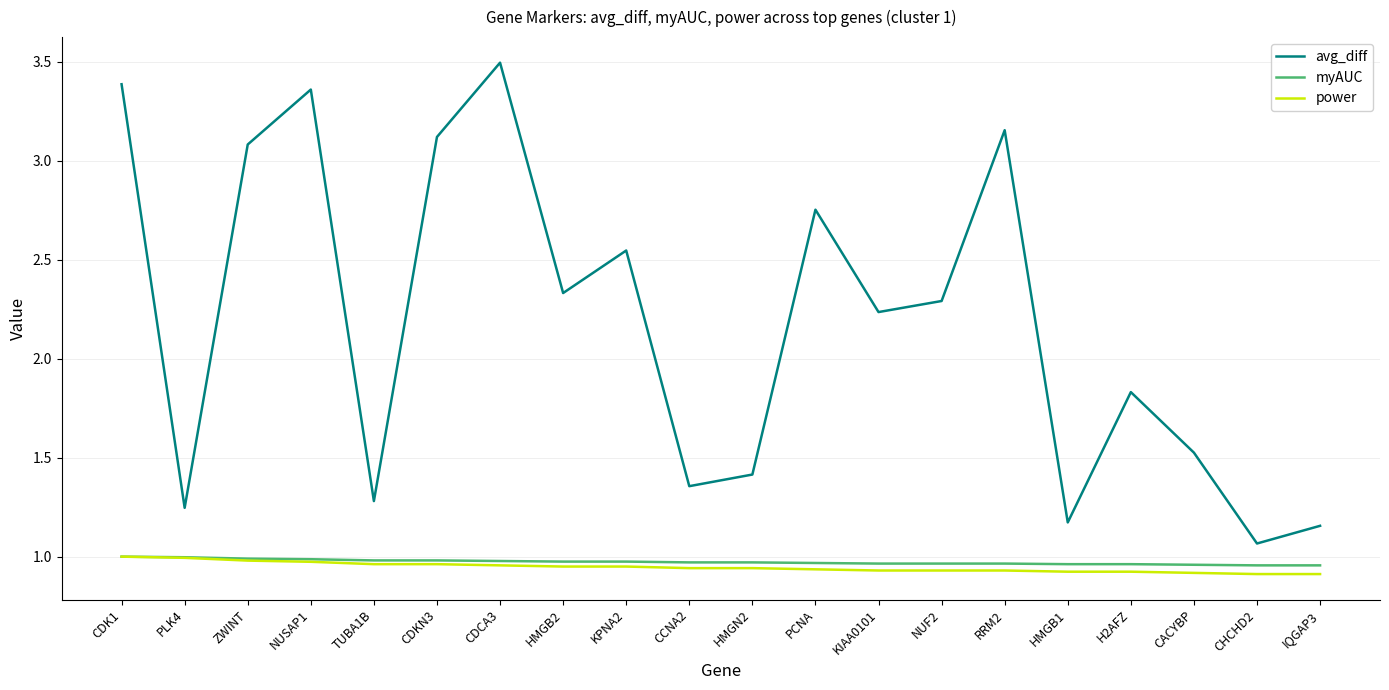

Which category has the lowest value in the avg_diff series?

CHCHD2